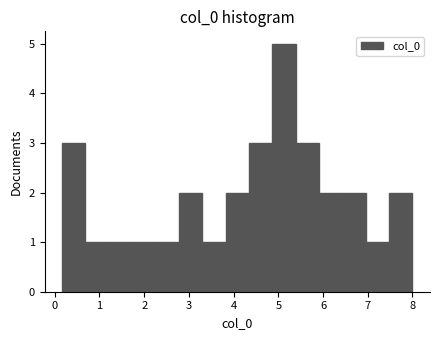

Which range on the x-axis has the tallest bar?

4.9 to 5.4